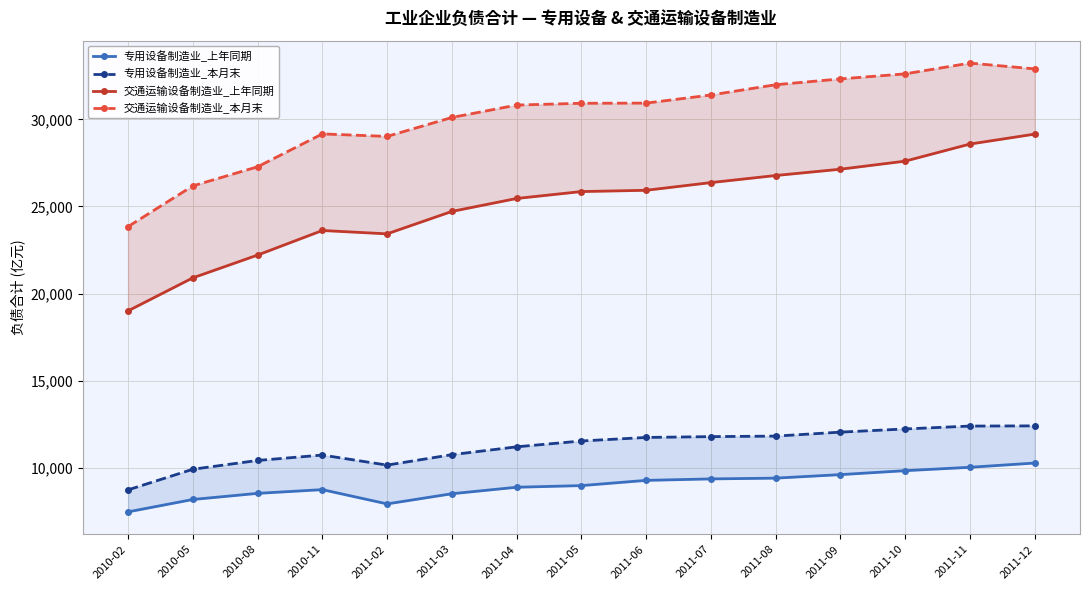

Which category has the lowest value in the 交通运输设备制造业_本月末 series?

2010-02